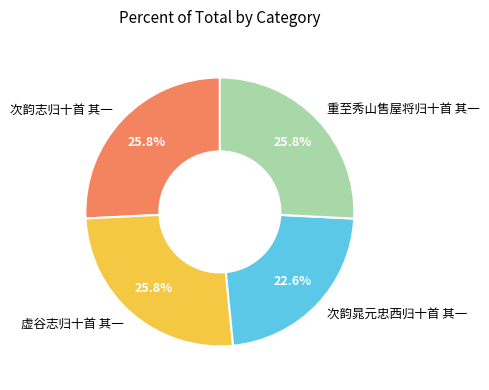

Count the number of slices in the pie.

4